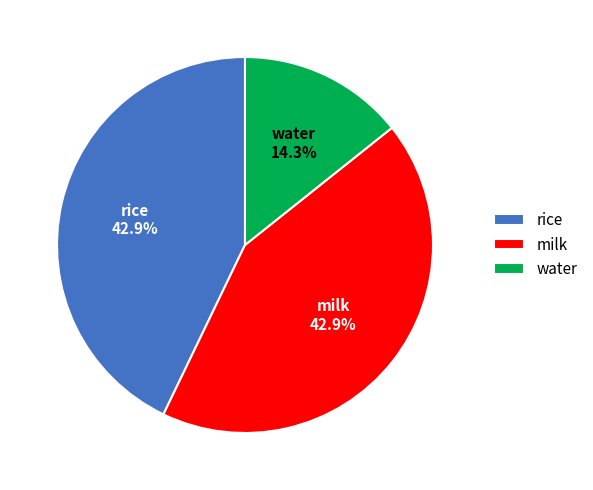

How many slices are in this pie chart?

3